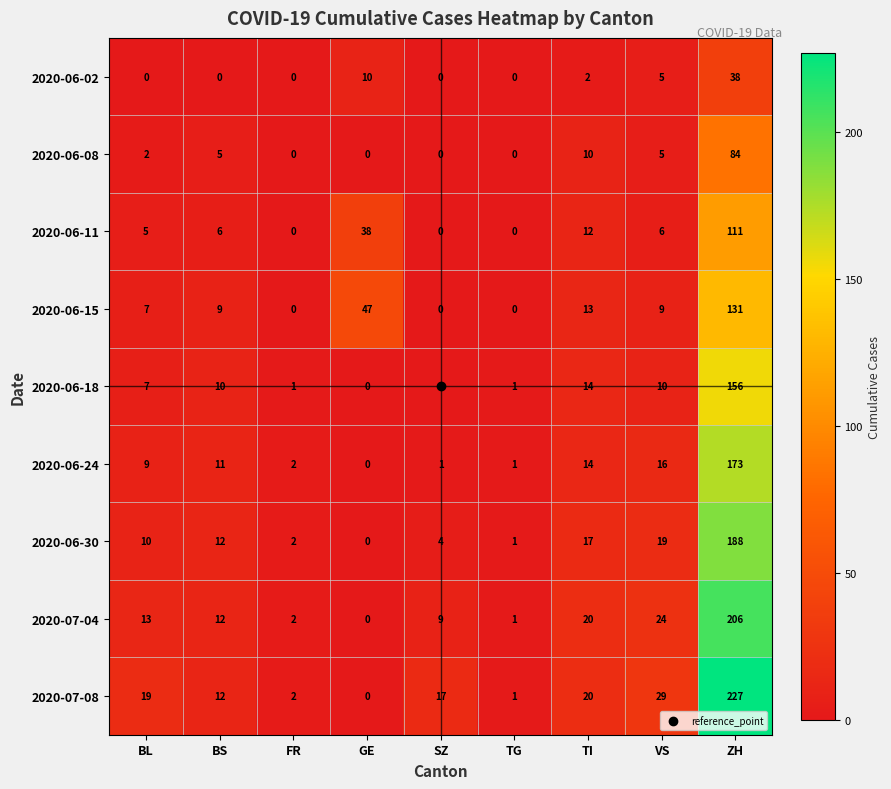

What is the sum of all 2020-06-24 values?

227